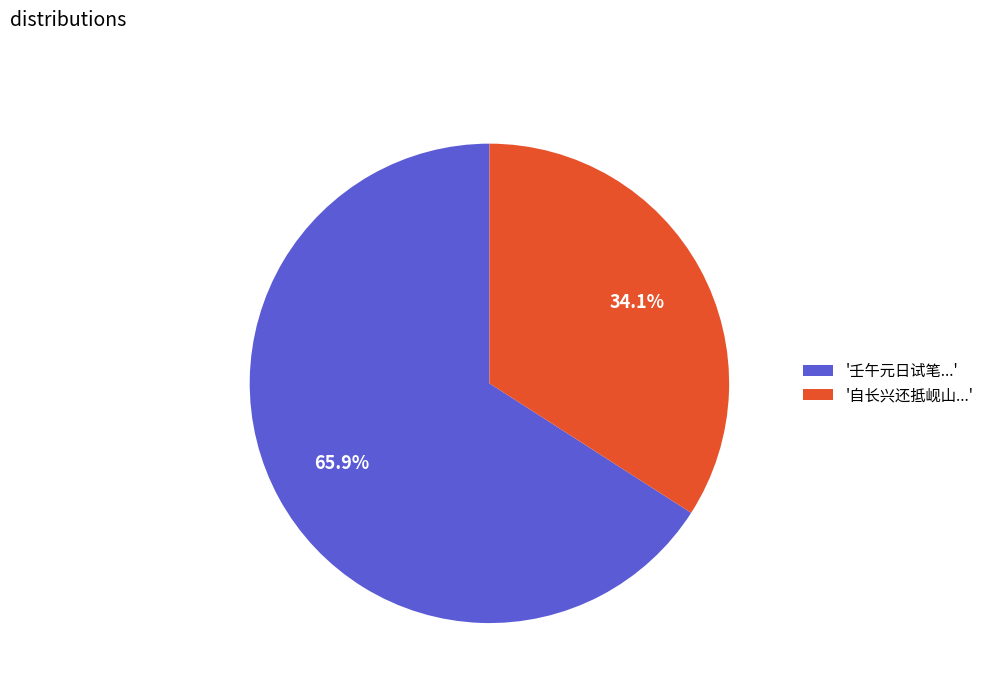

Does any single category account for the majority?

Yes